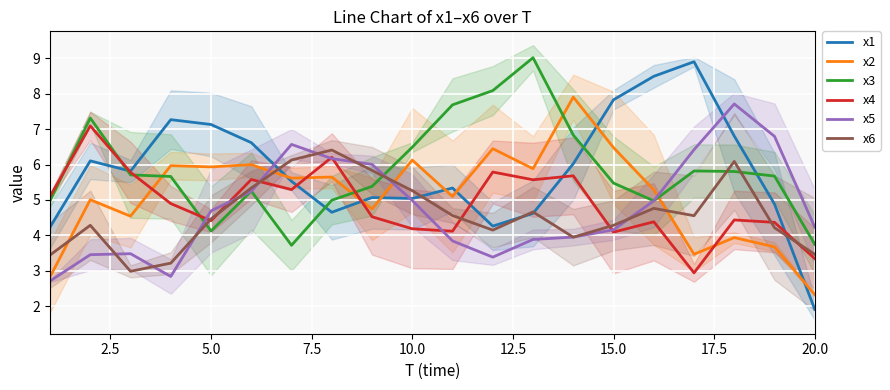

How many lines are shown in the chart?

6